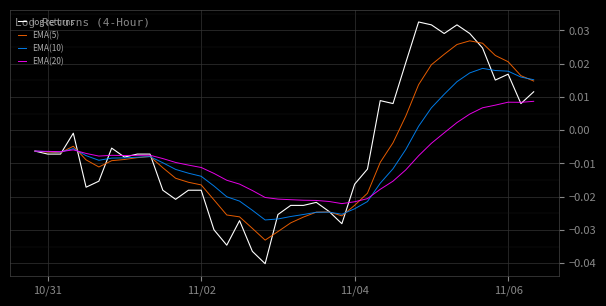

True or false: log returns and EMA(20) intersect in this chart.

True